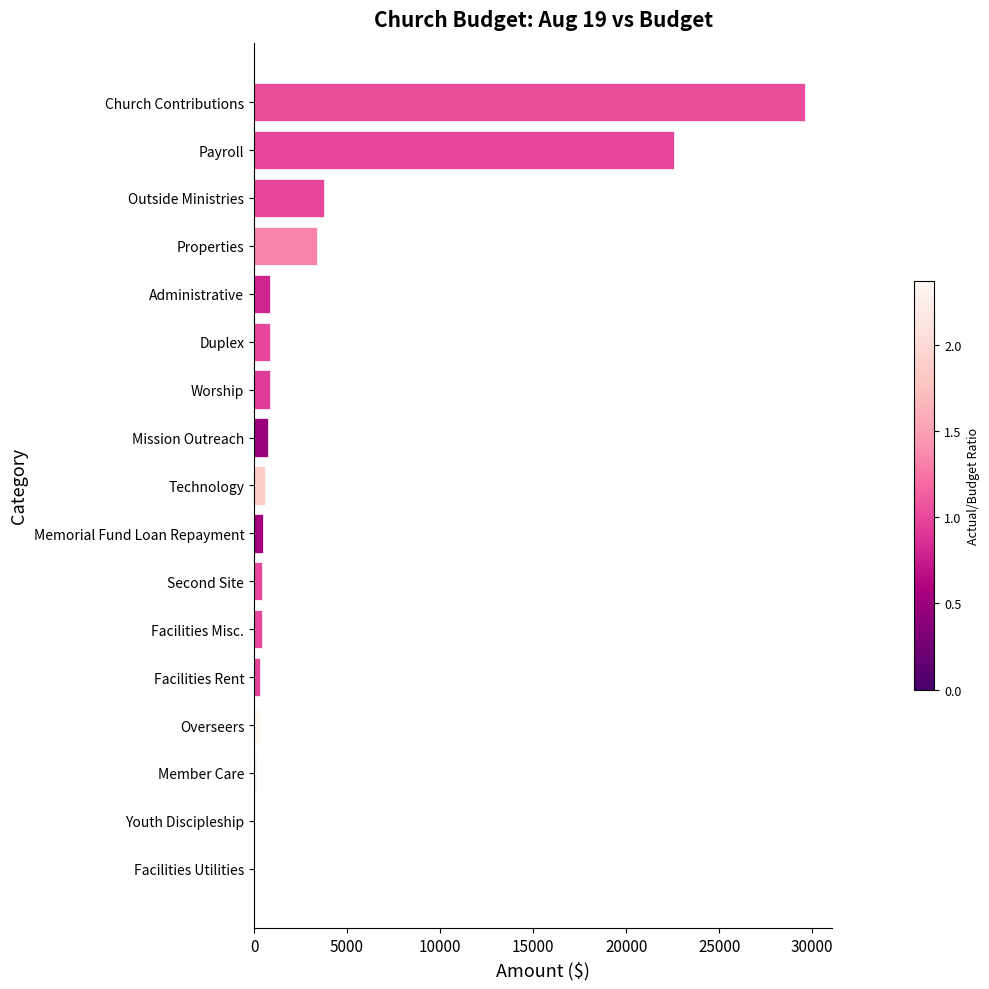

Are the bars horizontal?

Yes